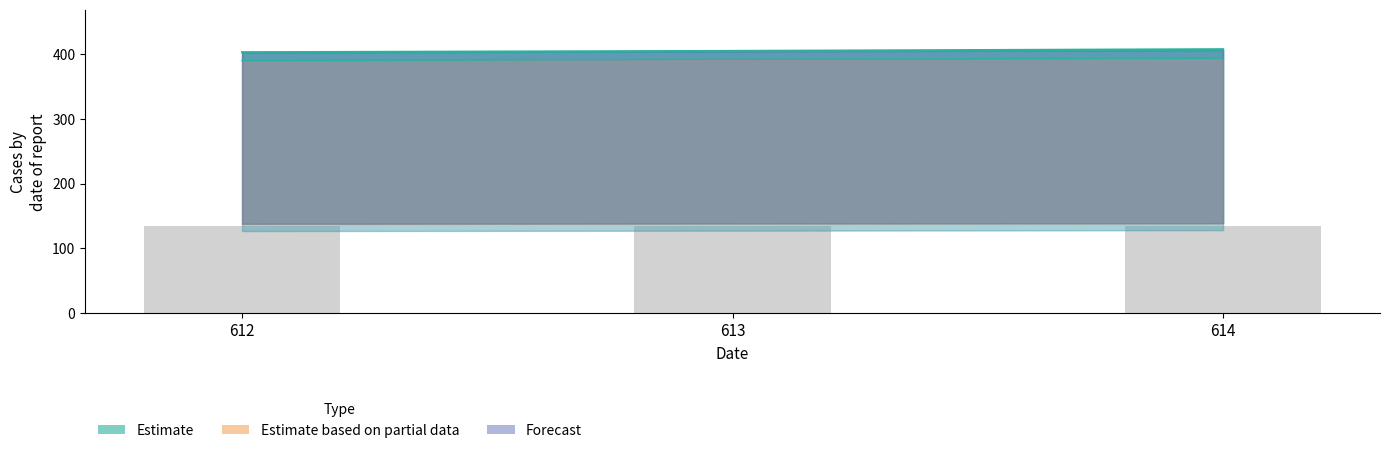

The value of col_11 line at 614 is 612.2. True or false?

False